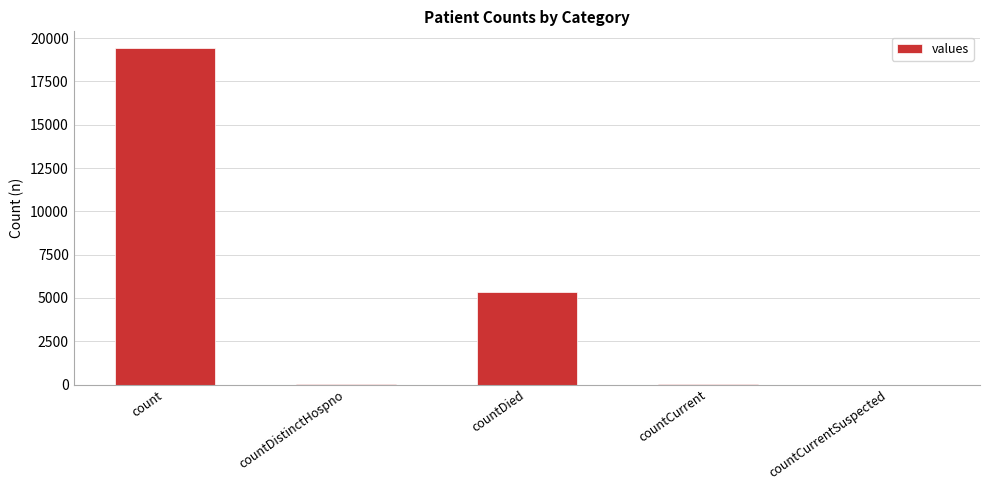

What is the average value?

4975